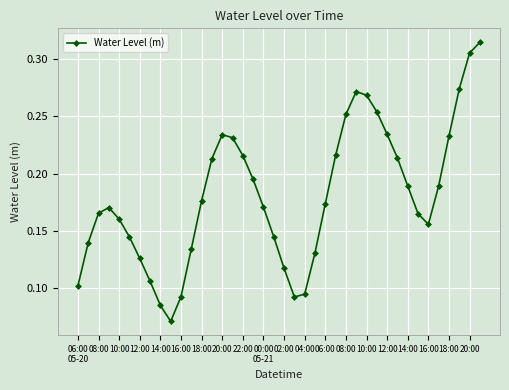

True or false: there are more than 0 points higher than both neighbors.

True